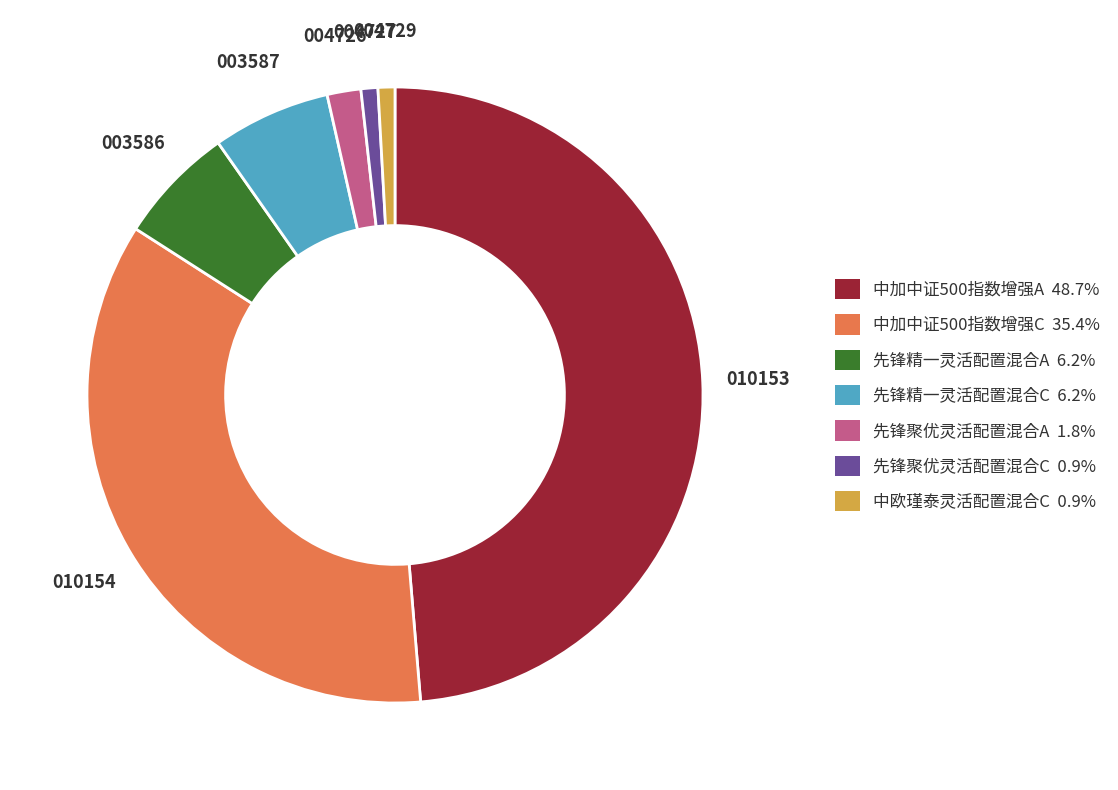

Does any single category account for the majority?

No